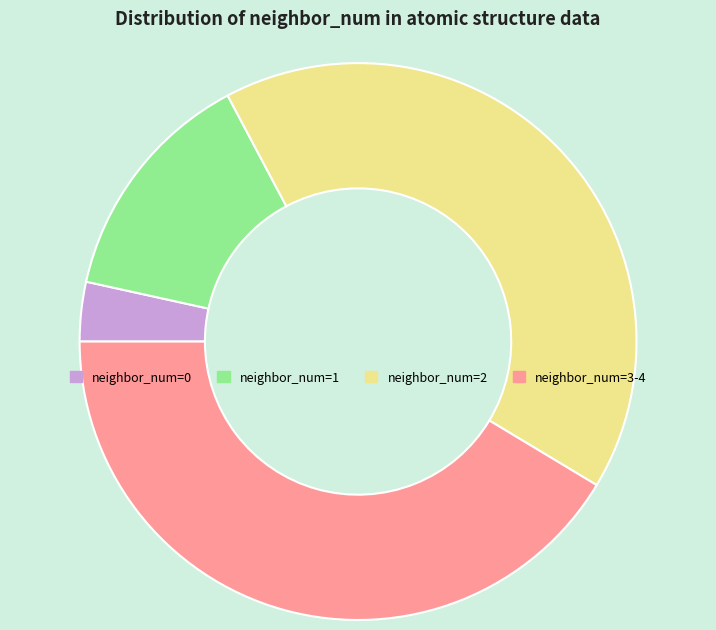

The neighbor_num=0 slice represents 12% of the pie. True or false?

False